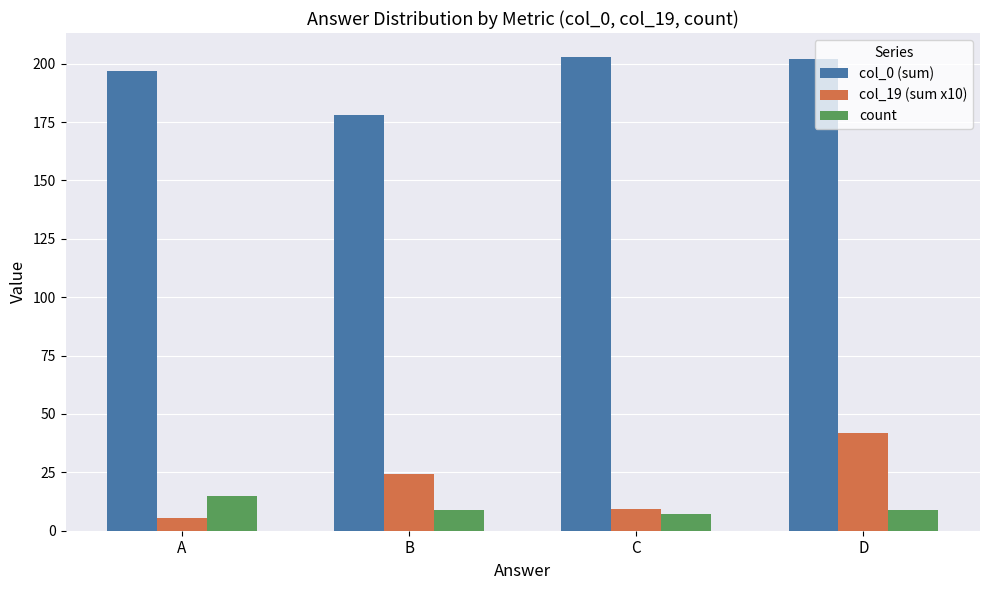

What are all the series names shown in the legend?

col_0 (sum), col_19 (sum x10), count